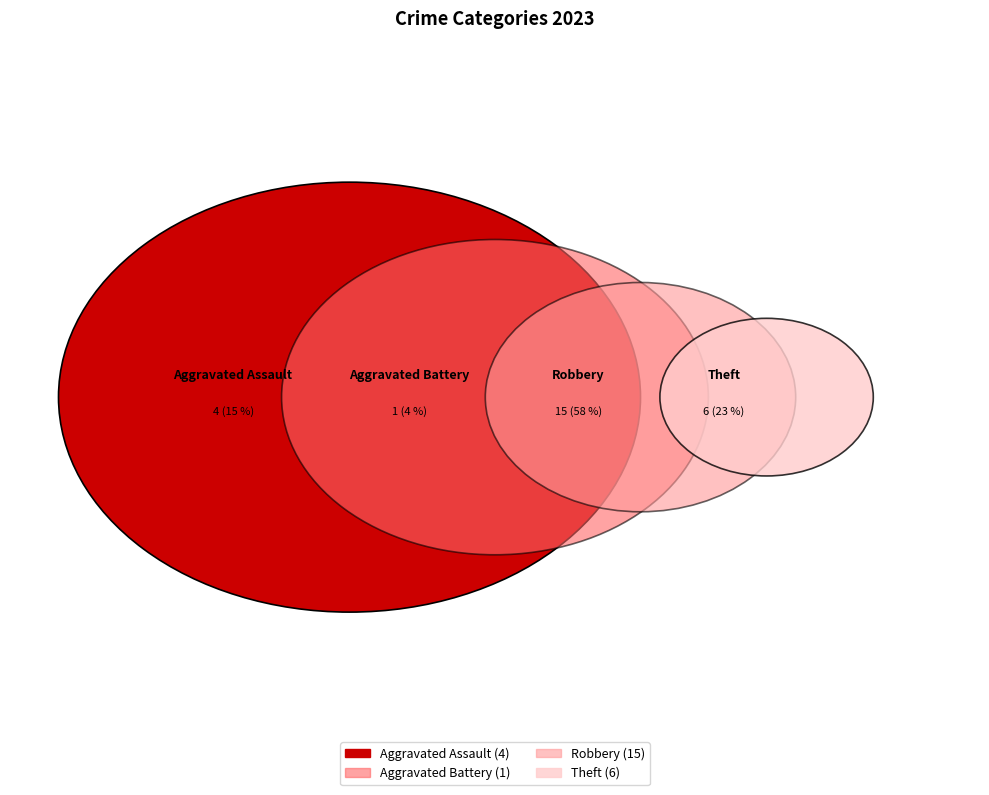

Is Robbery the majority of the pie?

Yes